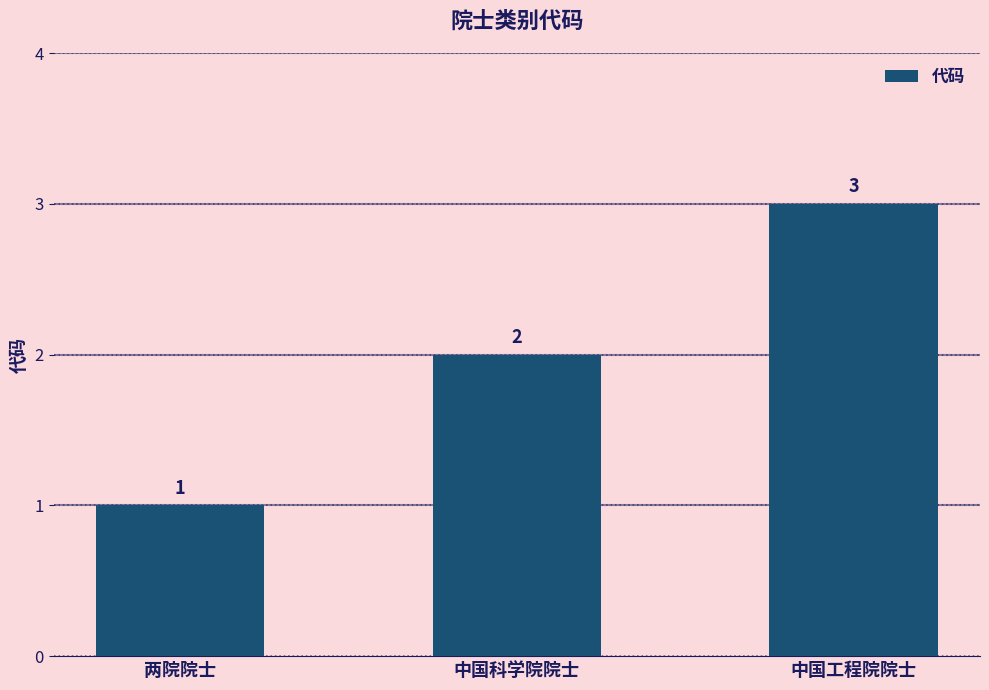

What is the approximate value at 中国工程院院士?

3